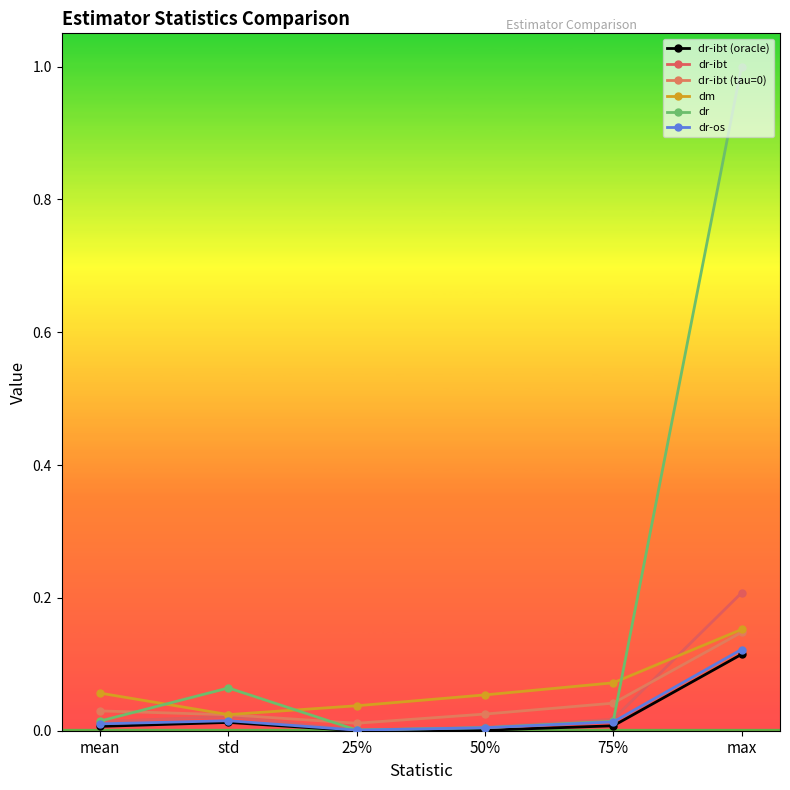

Is the value of dr at std greater than the value of dr-os at max?

No